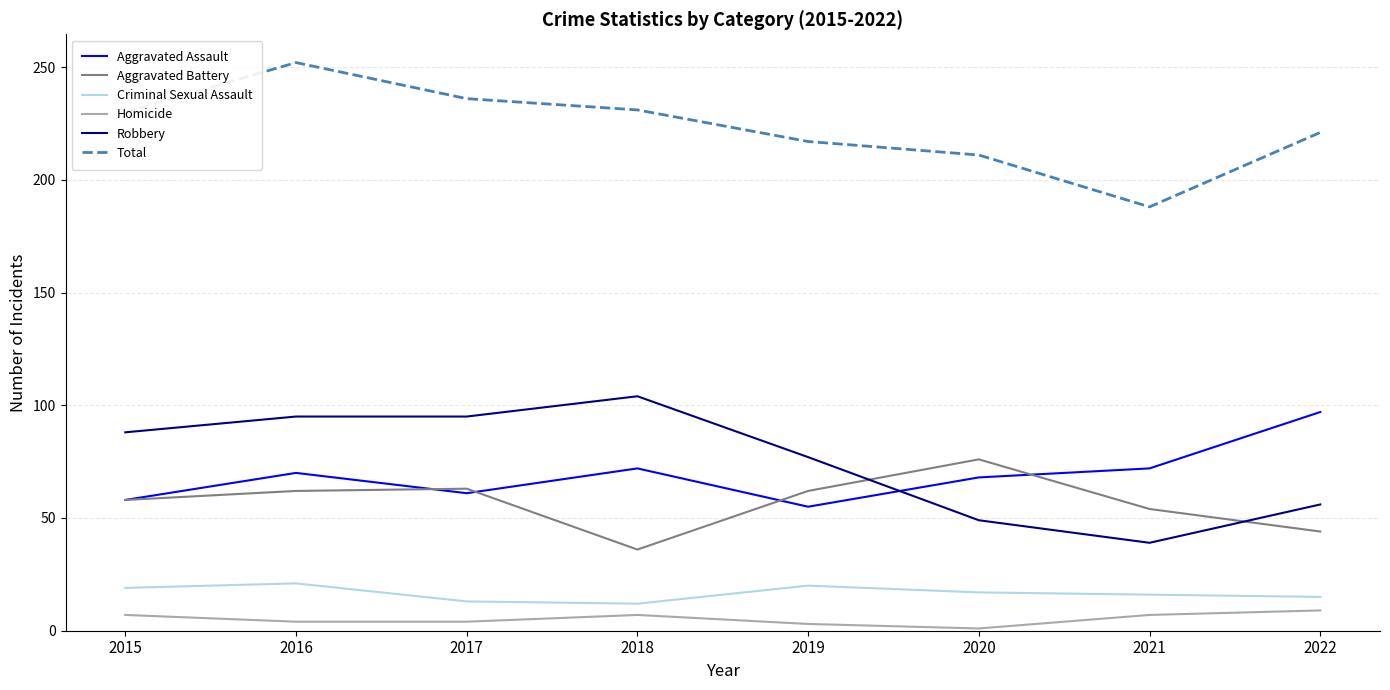

True or false: Criminal Sexual Assault and Aggravated Battery cross at least once.

False